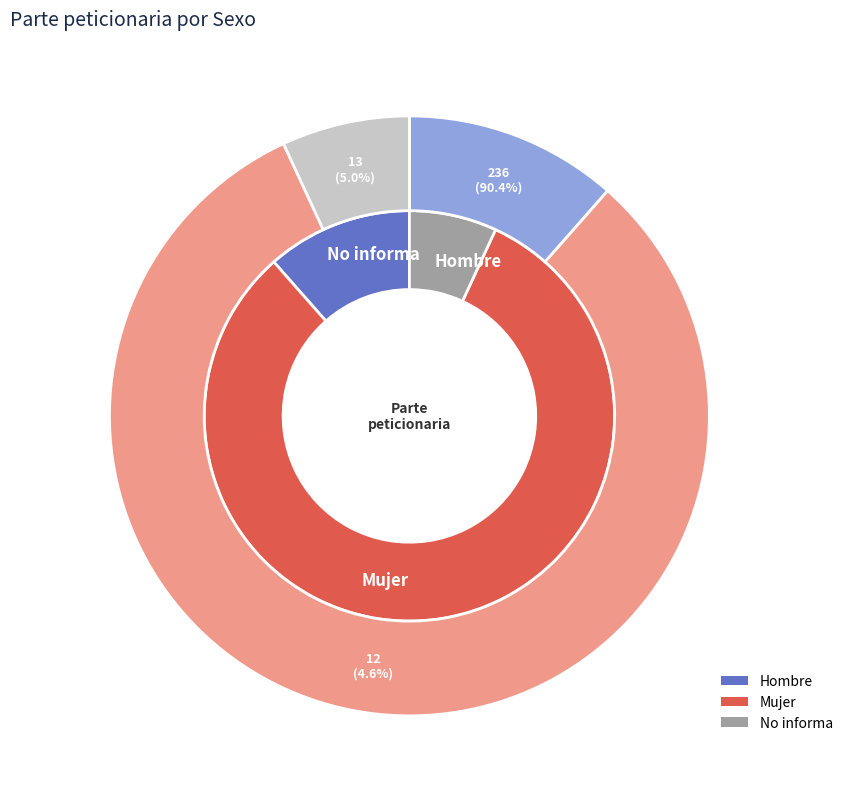

Does Mujer represent more than half of the total?

Yes